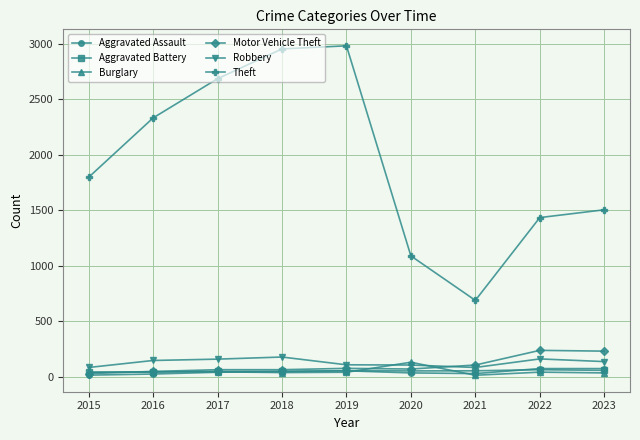

Is the value of Theft at 2022 greater than the value of Aggravated Battery at 2017?

Yes